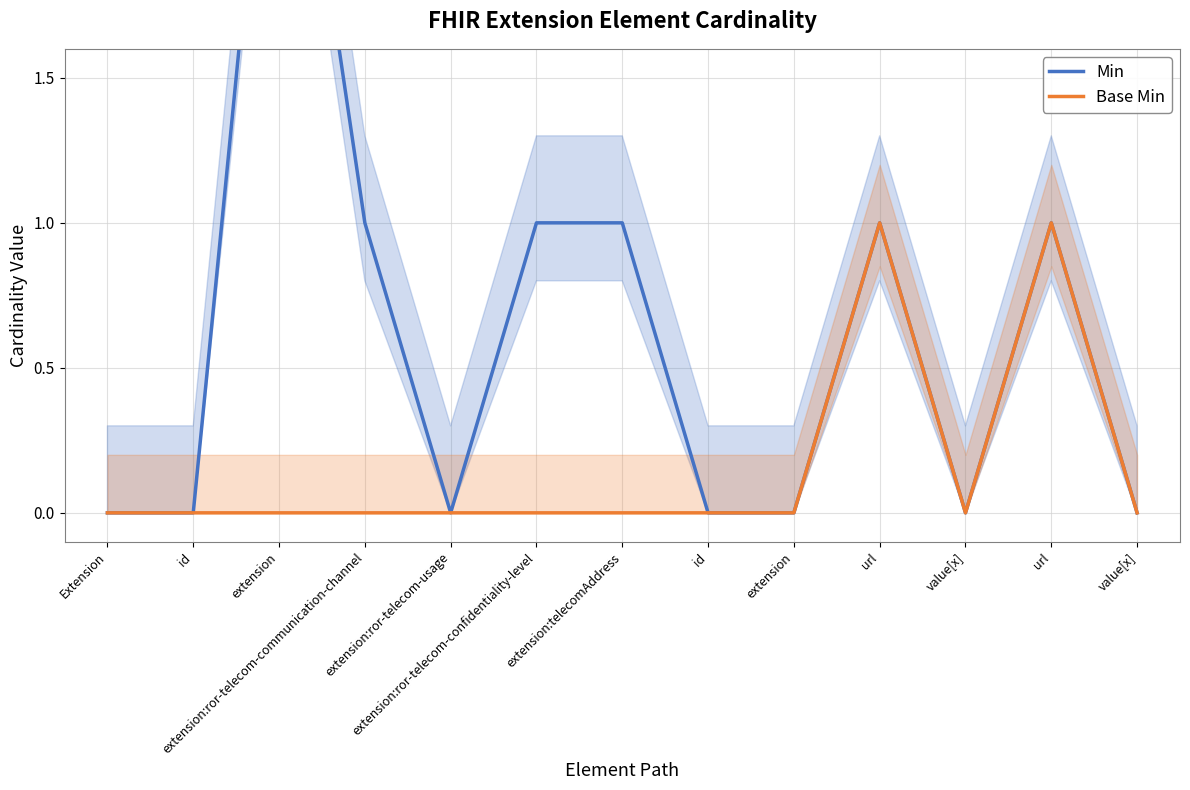

At which label does Base Min reach its peak?

url